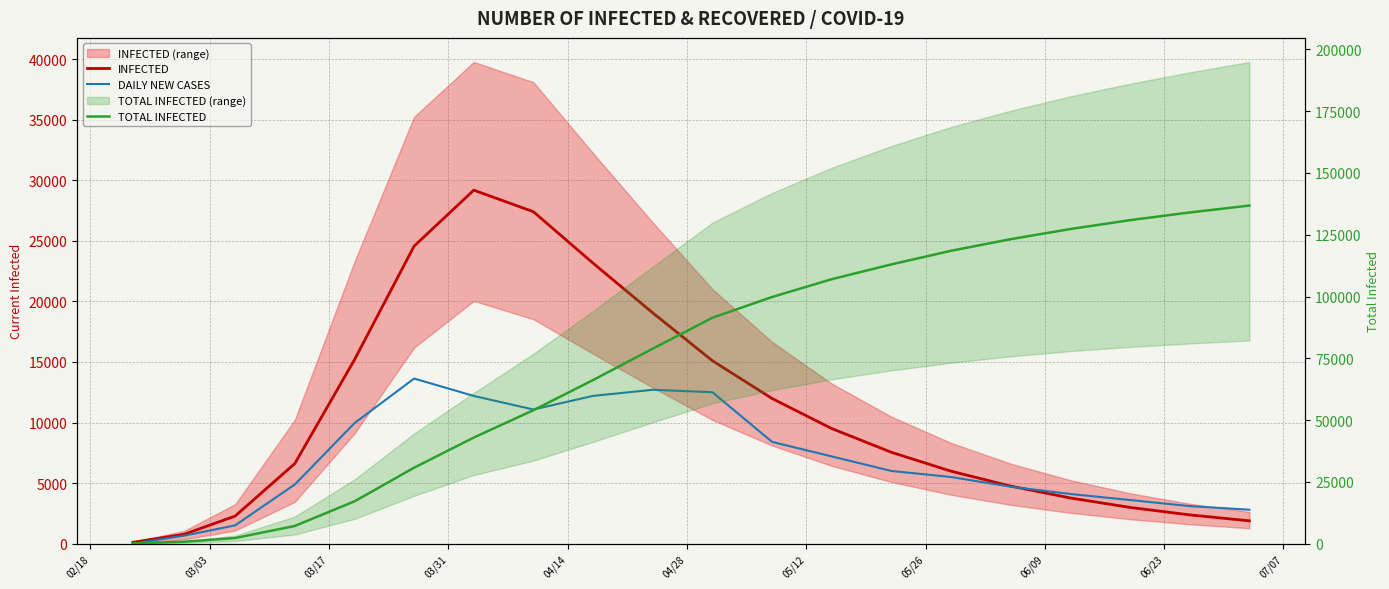

Which has a higher value, 04/28 or 07/07?

04/28